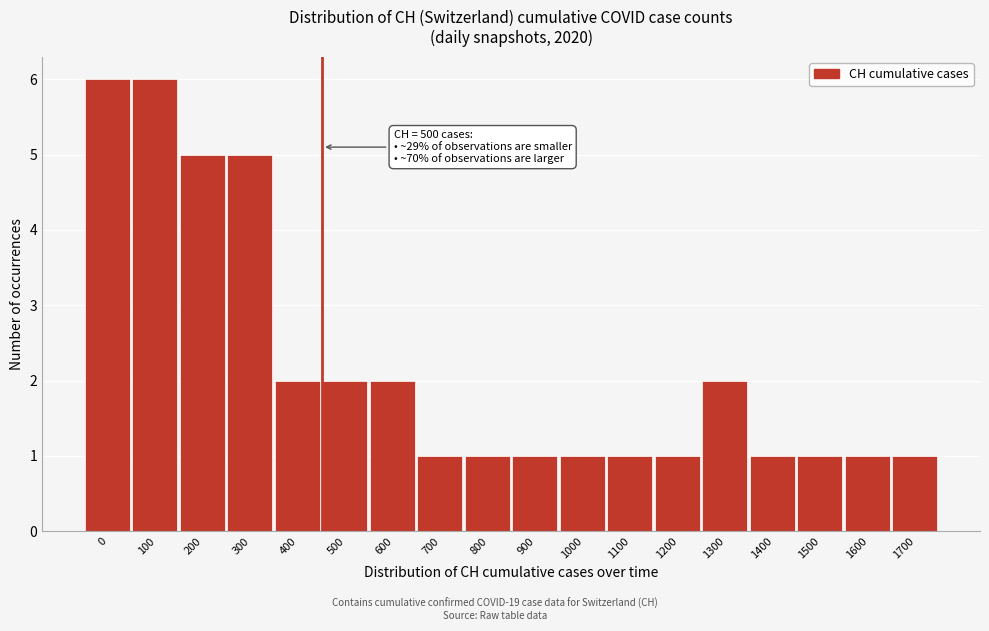

Reading left to right, transcribe all the data shown in this chart.

6	6	5	5	2	2	2	1	1	1	1	1	1	2	1	1	1	1